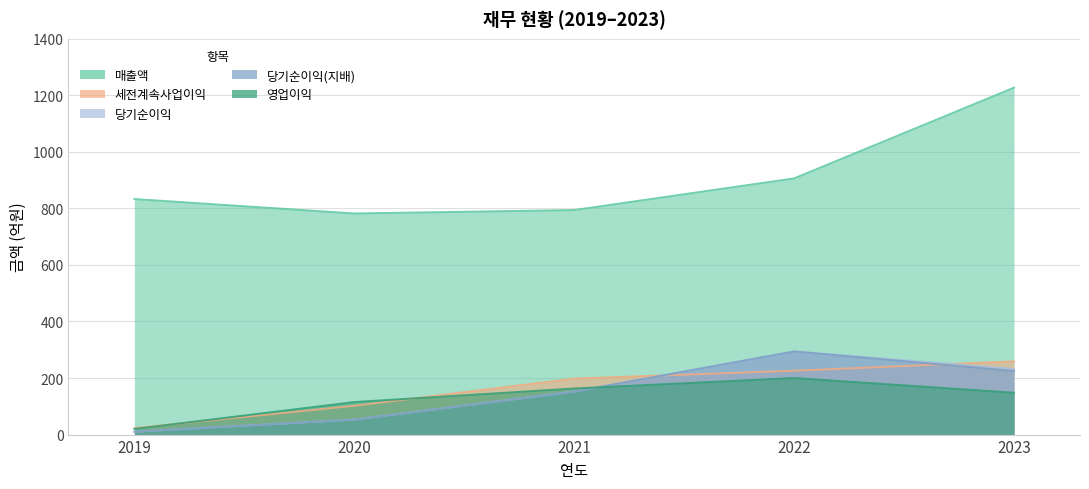

Is it true that 세전계속사업이익 equals 321 at 2021?

False